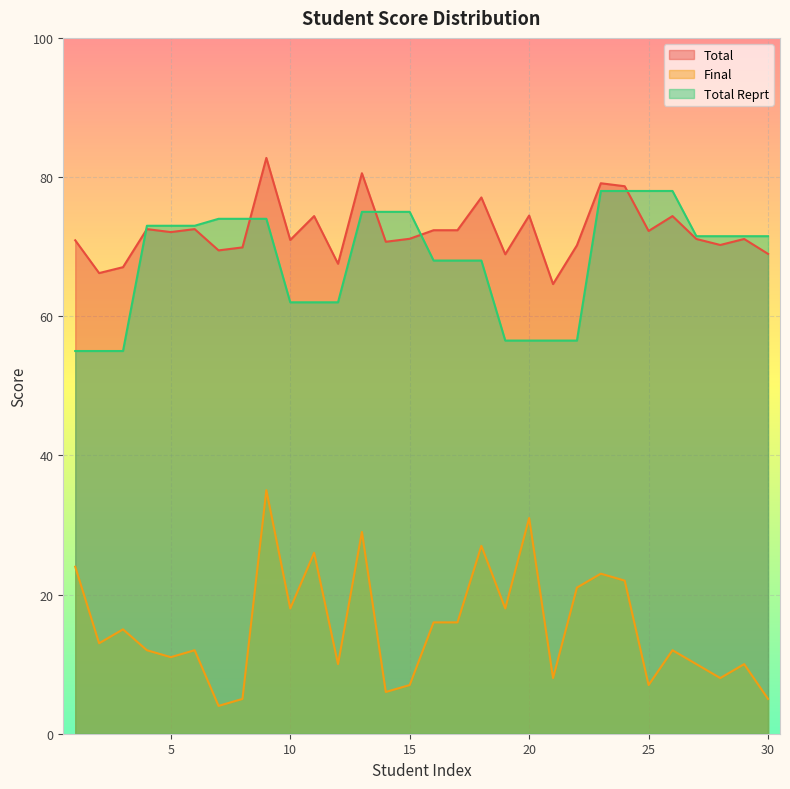

What is the value of the Final point at the 10th from the left?

18.0